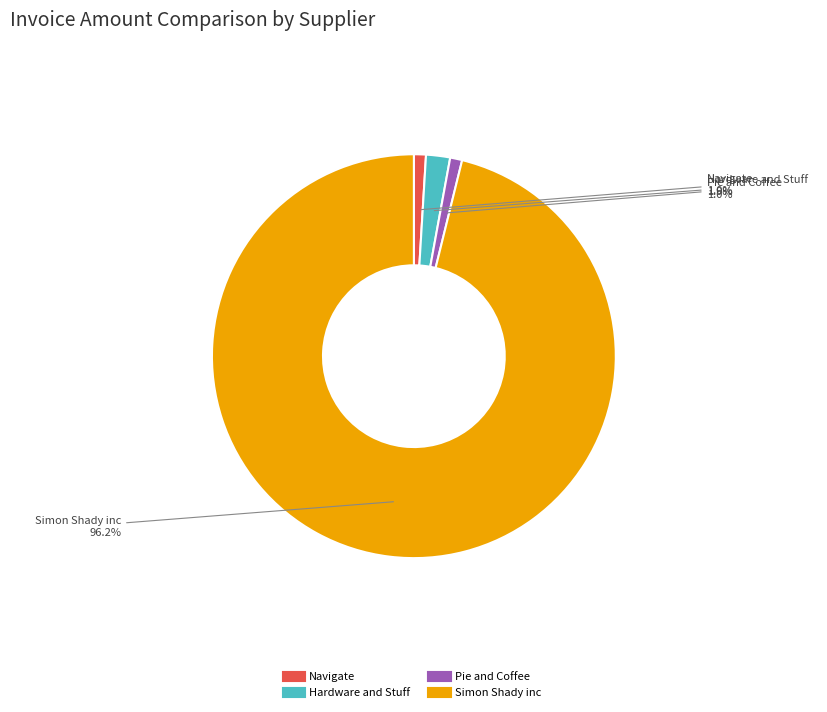

The Pie and Coffee slice represents 14% of the pie. True or false?

False